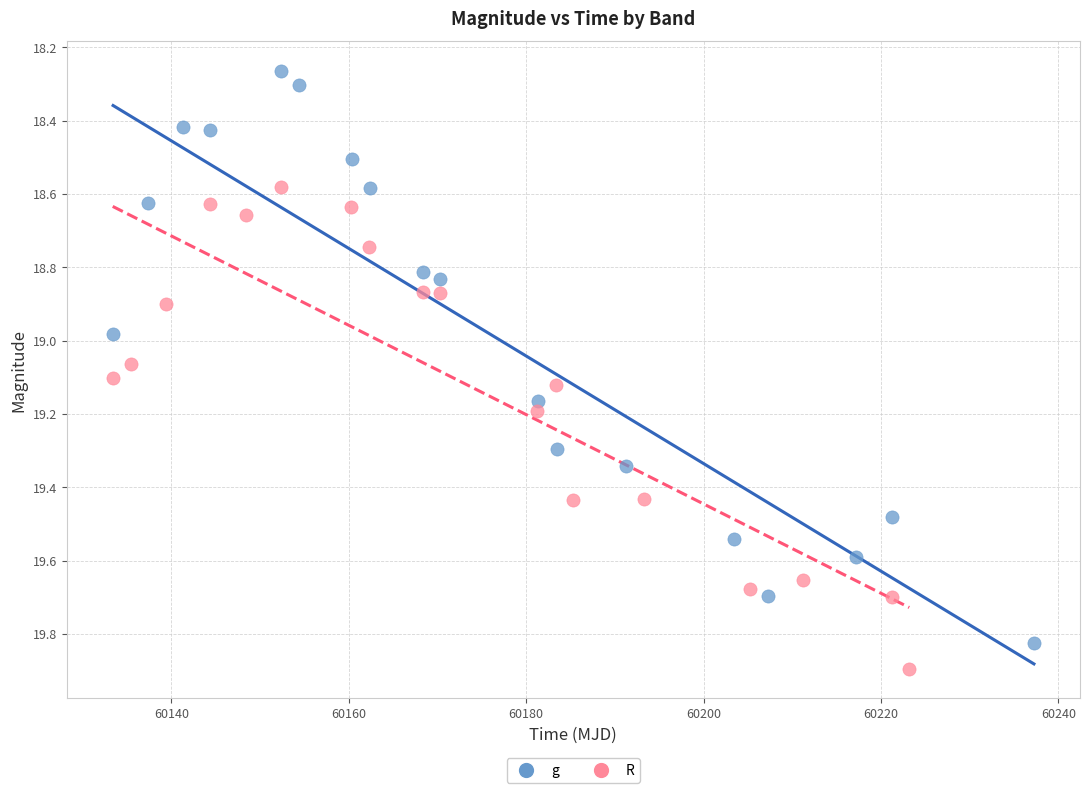

Which series has the widest spread of Y values?

g